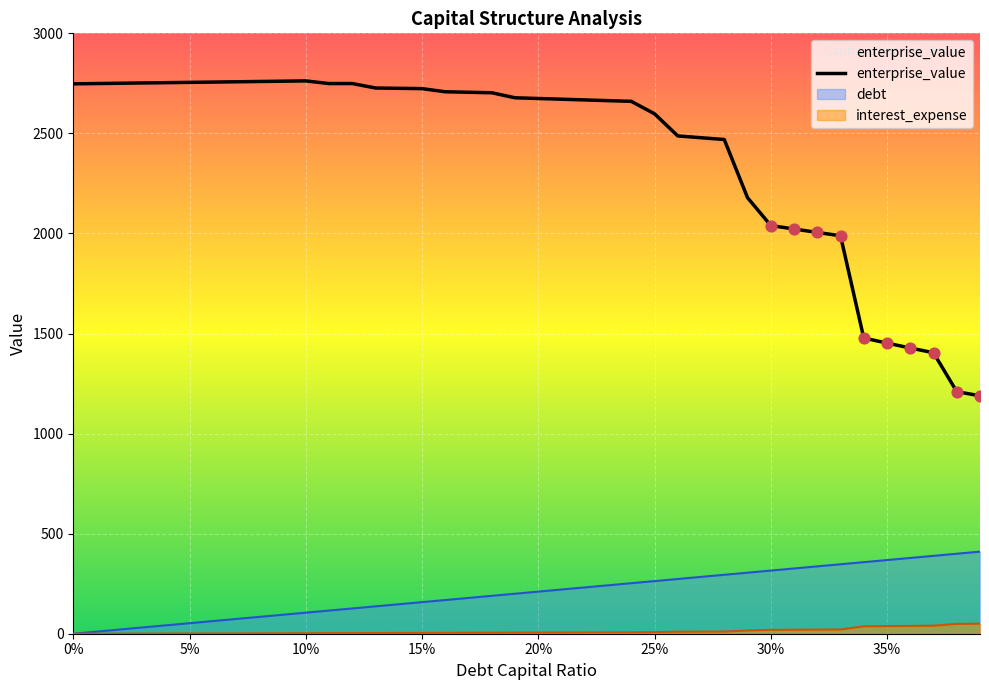

Which series has the largest range (max minus min)?

enterprise_value